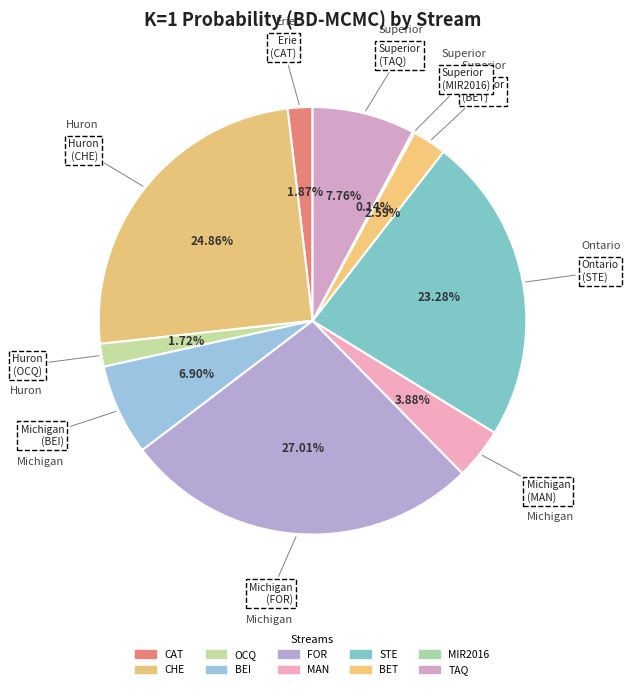

Is there a majority slice in this chart?

No